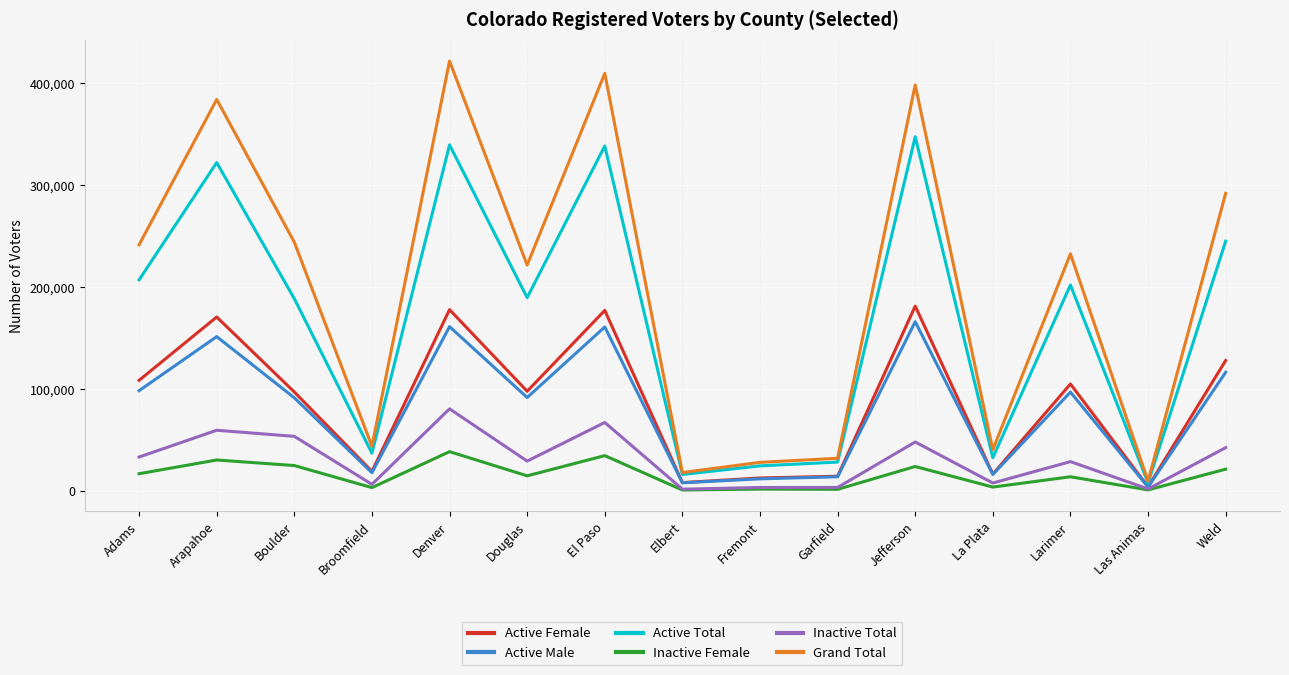

True or false: Grand Total and Inactive Female intersect in this chart.

False